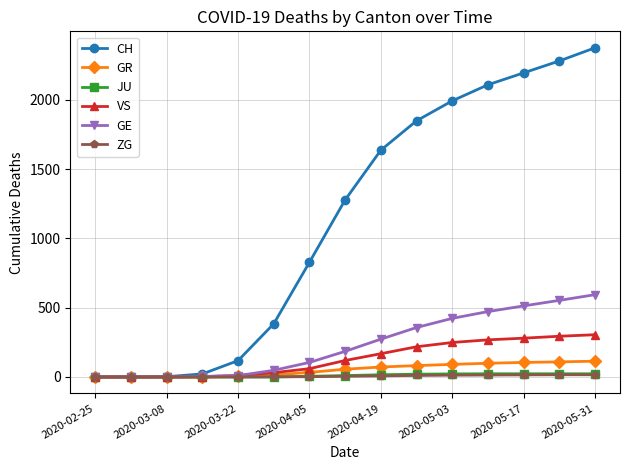

How many series are shown in this chart?

6